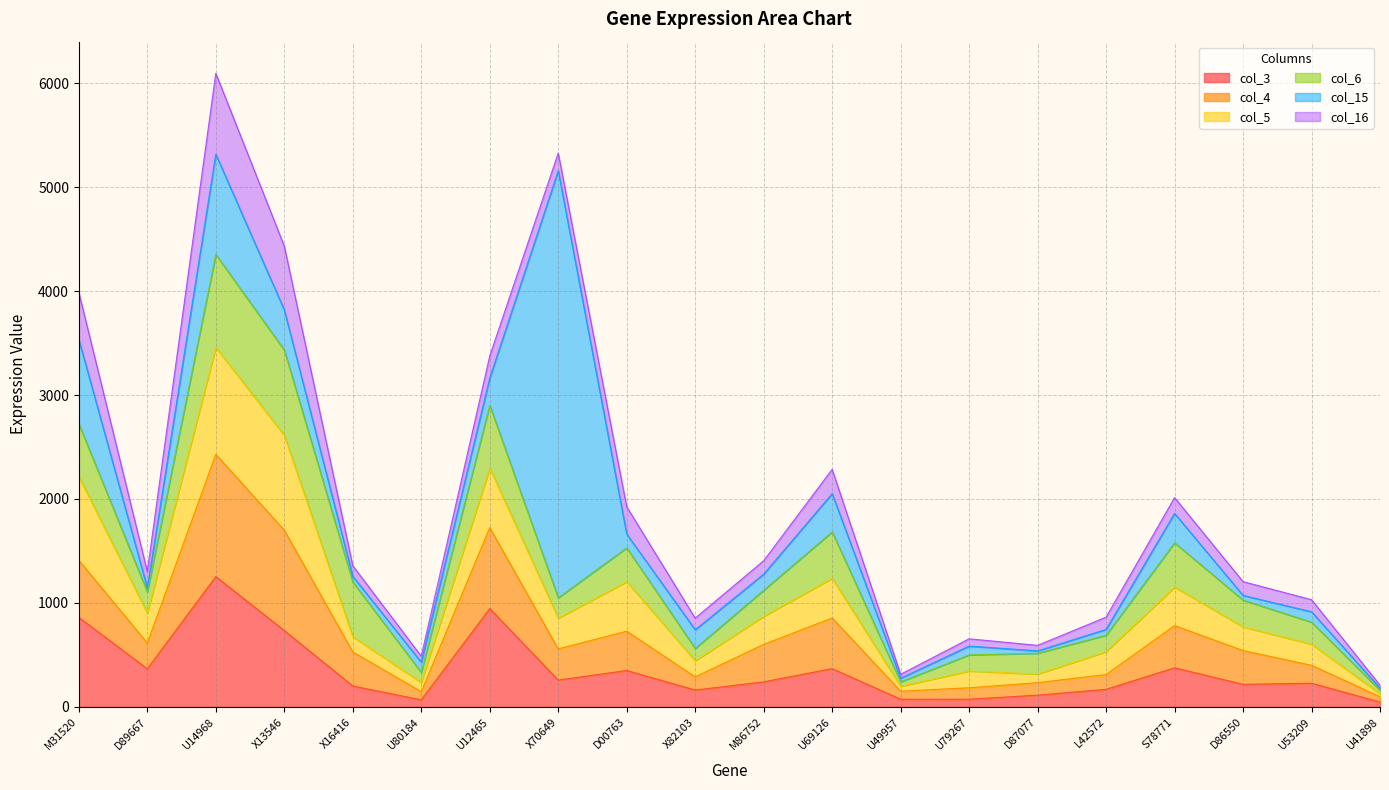

What is the approximate value of col_15 at D86550, to the nearest 50?

50